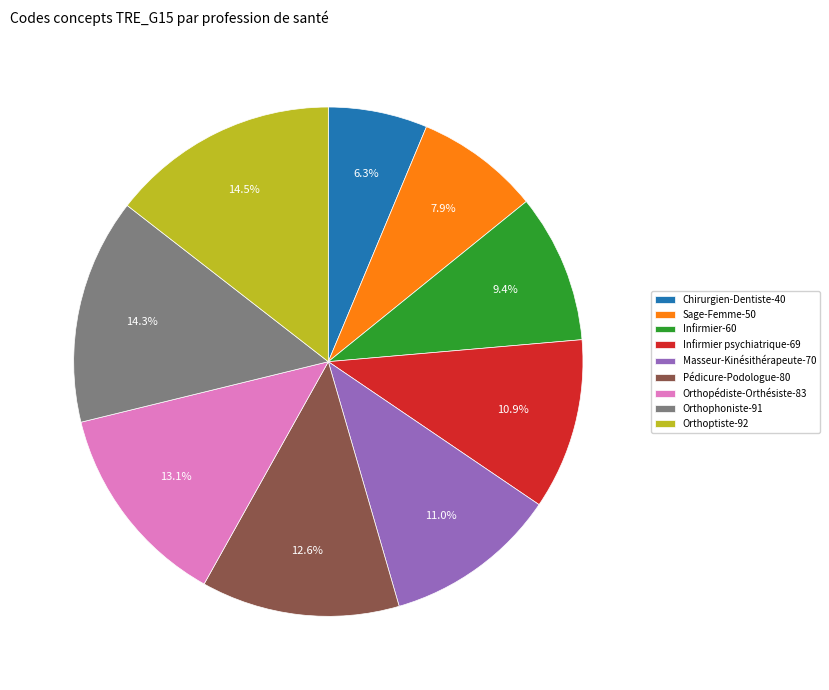

Which has a higher value, Orthopédiste-Orthésiste-83 or Orthoptiste-92?

Orthoptiste-92